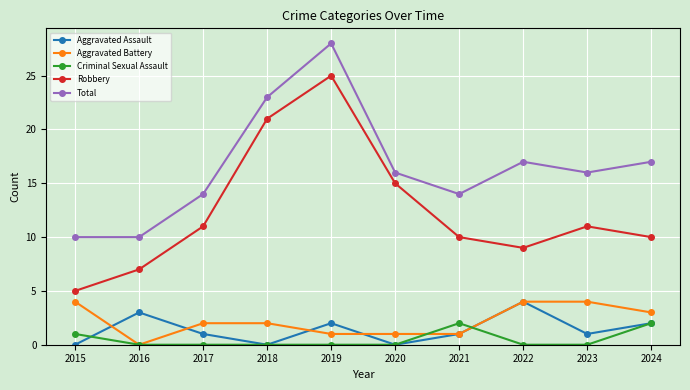

Reading right to left, what are all the values shown in this chart?

Aggravated Assault: 2	1	4	1	0	2	0	1	3	0
Aggravated Battery: 3	4	4	1	1	1	2	2	0	4
Criminal Sexual Assault: 2	0	0	2	0	0	0	0	0	1
Robbery: 10	11	9	10	15	25	21	11	7	5
Total: 17	16	17	14	16	28	23	14	10	10